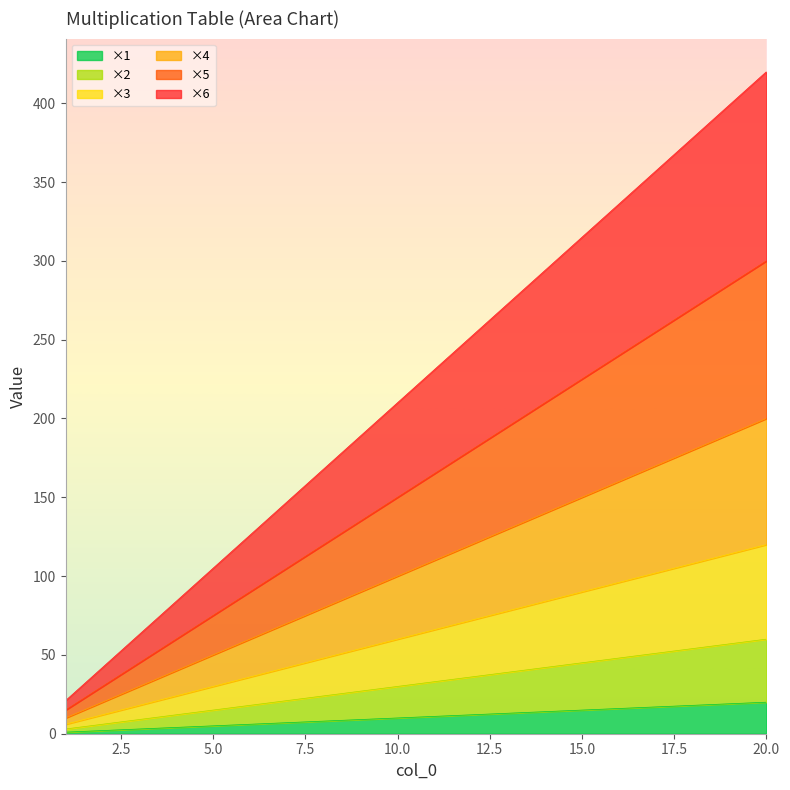

True or false: ×1 and ×2 intersect in this chart.

False